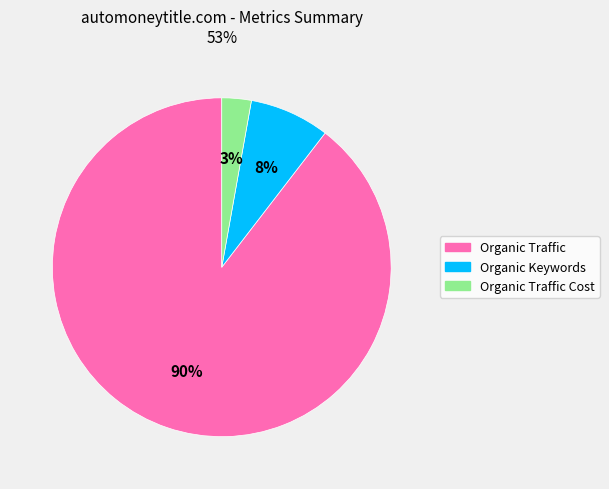

To the nearest percent, what is the average slice percentage?

33%